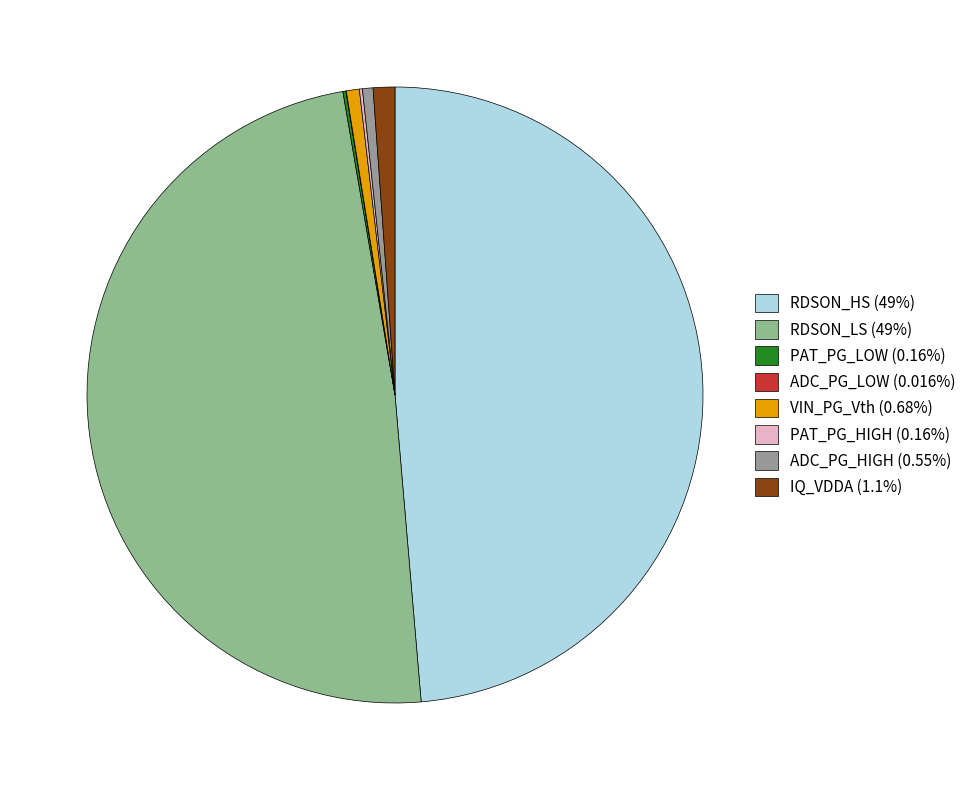

Is there any slice that represents more than half of the pie?

No